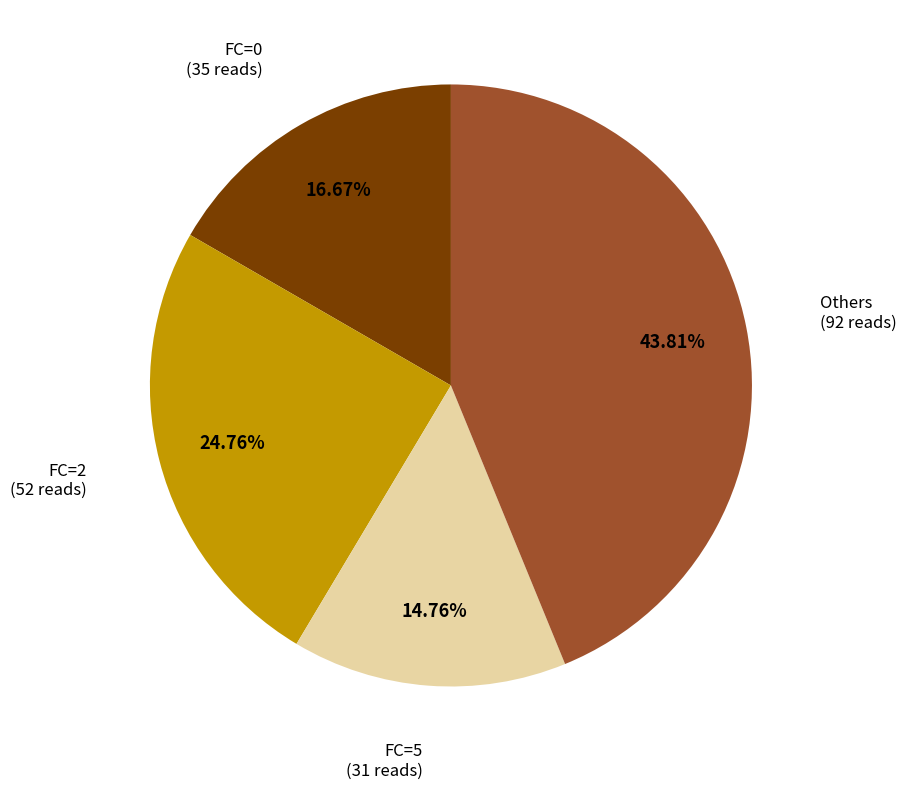

Is there a majority slice in this chart?

No